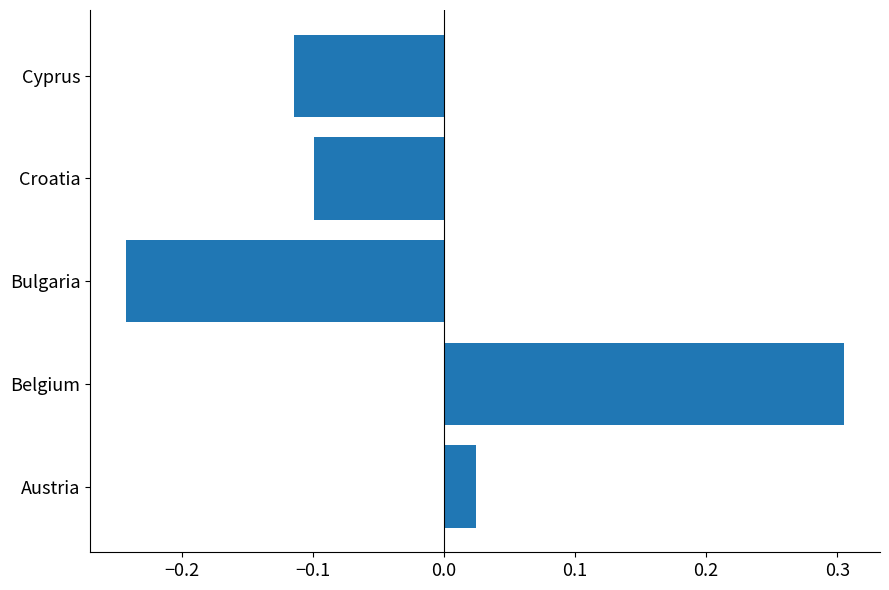

Where is the data nearest to the value 0?

Austria